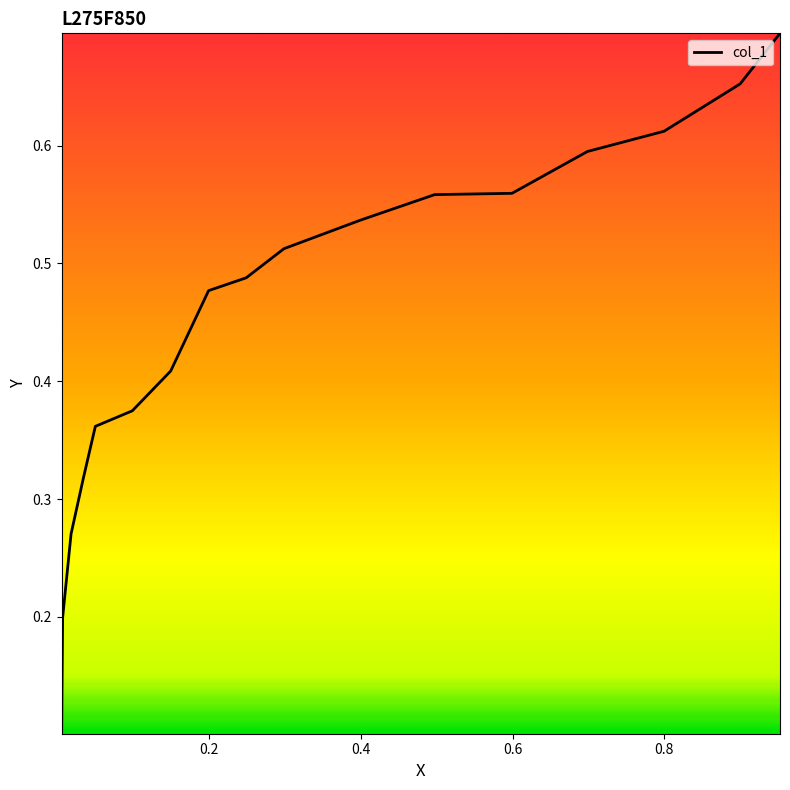

How many lines are shown in the chart?

1